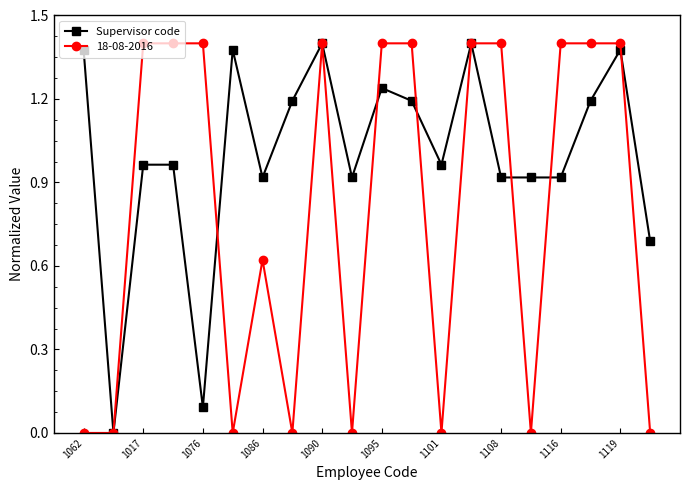

List the series in order of their overall mean, lowest first.

18-08-2016, Supervisor code